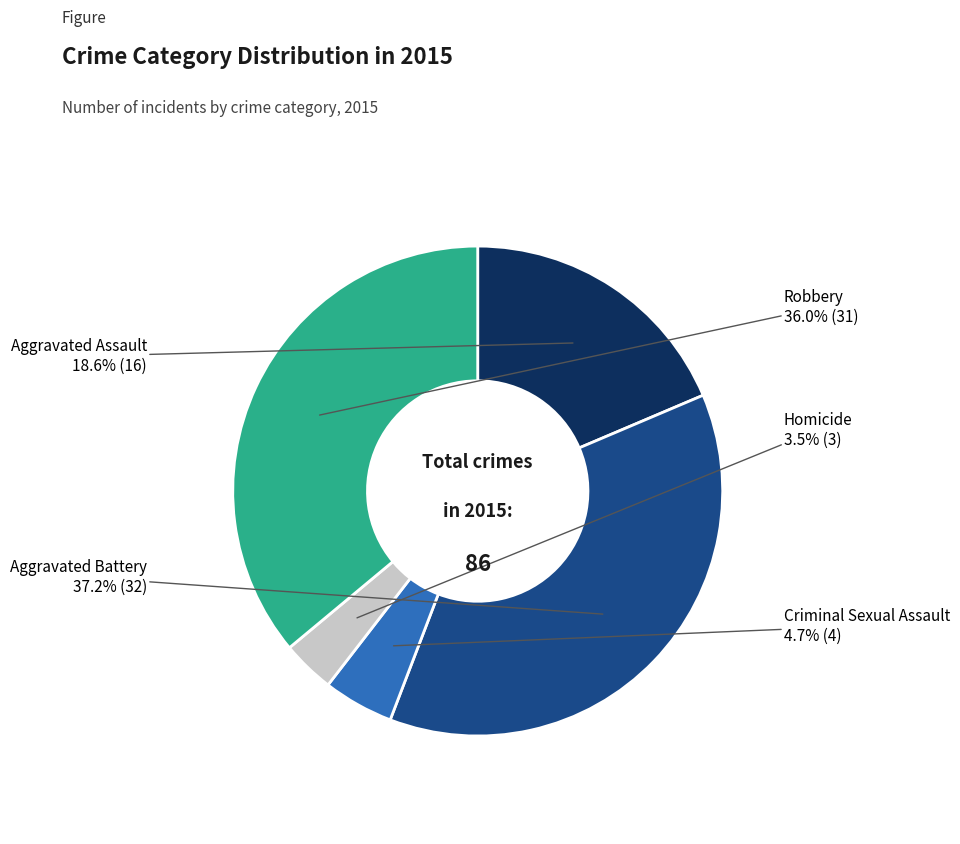

Count the number of slices in the pie.

5